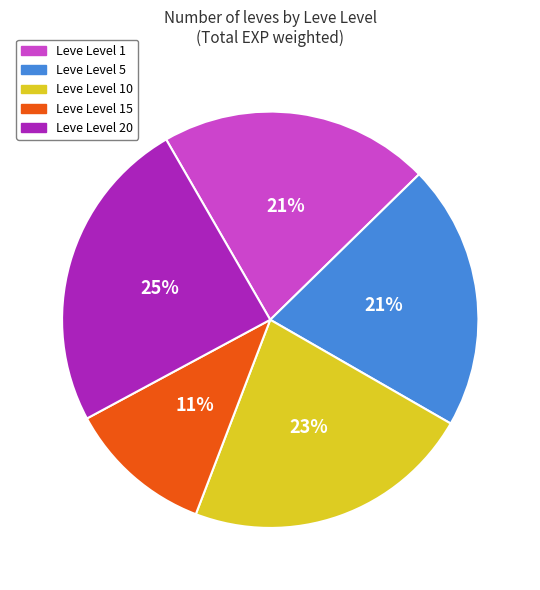

Does any single category account for the majority?

No